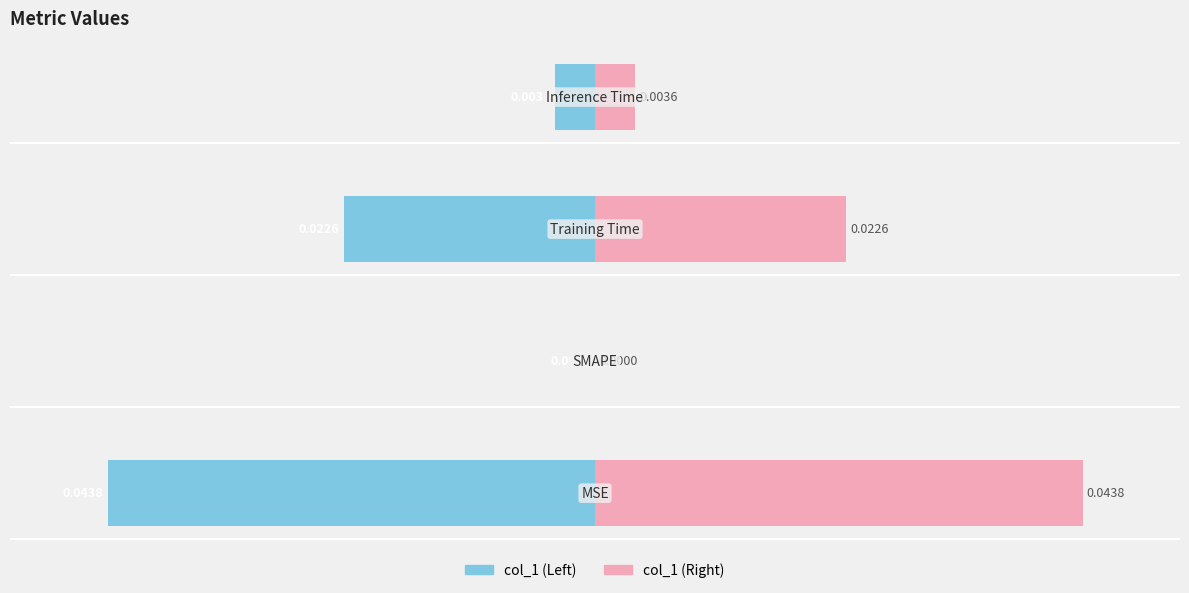

How many positive values does the col_1 (Right) series have?

3